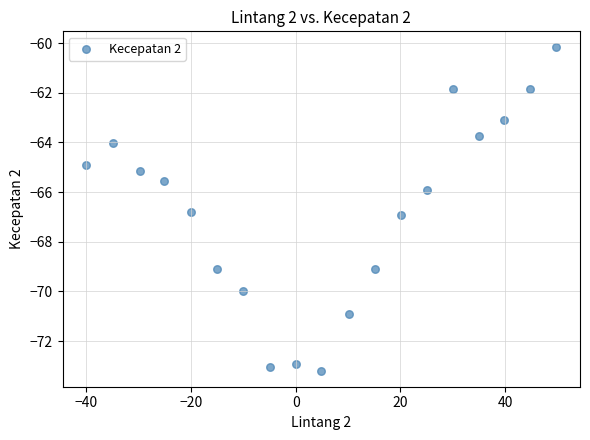

What is the range of X values (max minus min)?

89.9